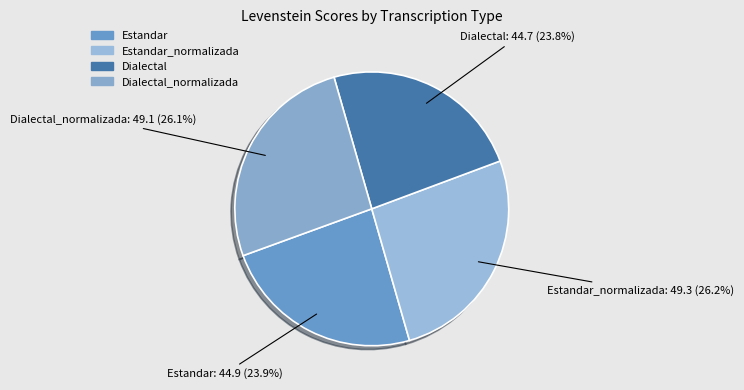

To the nearest percent, what is the combined percentage of Dialectal and Estandar?

48%